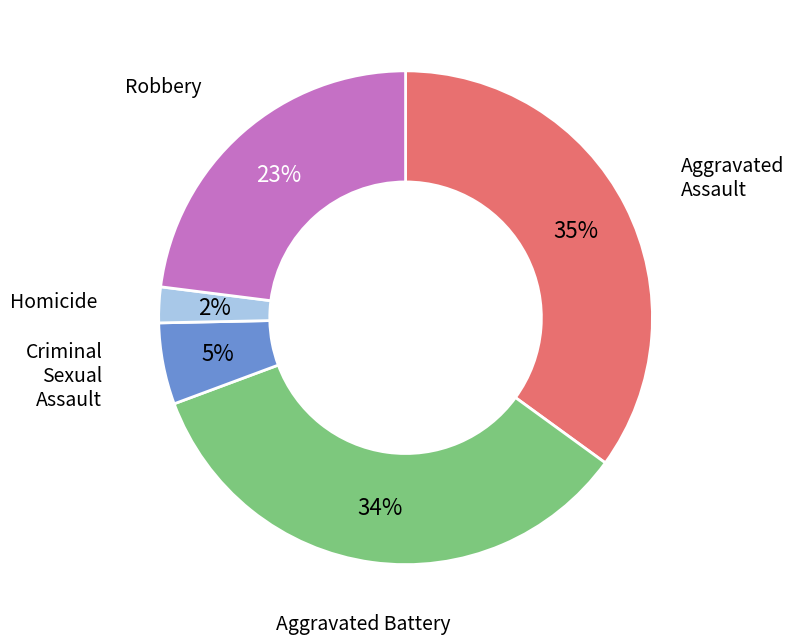

To the nearest percent, what is the average slice percentage?

20%